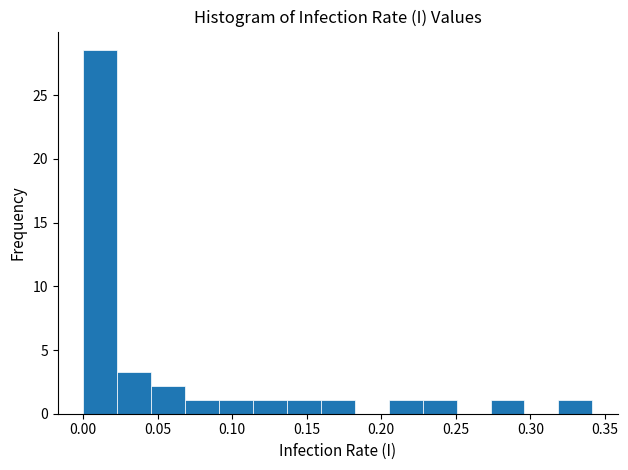

Over which range of the x-axis is the bar tallest?

0.000 to 0.025